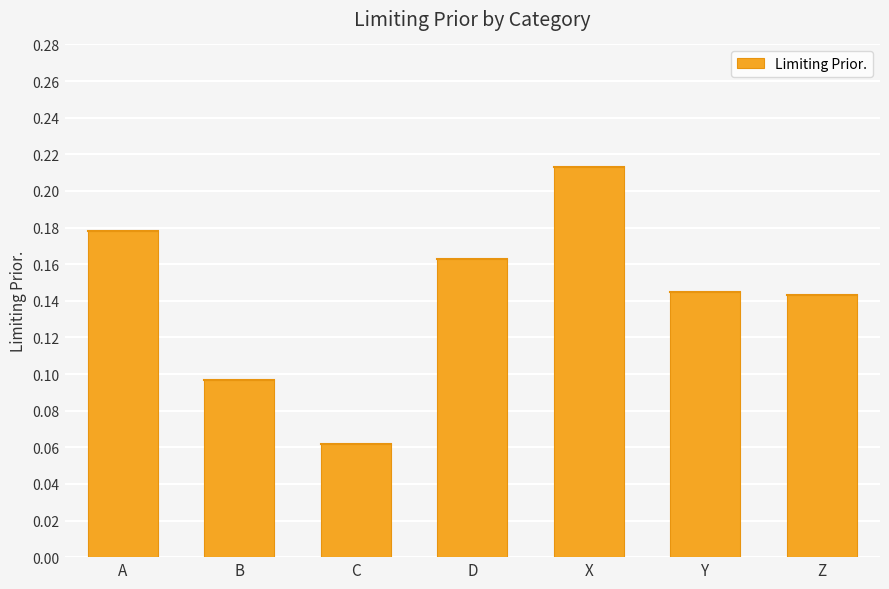

Is it true that the value at X is 0.1?

False